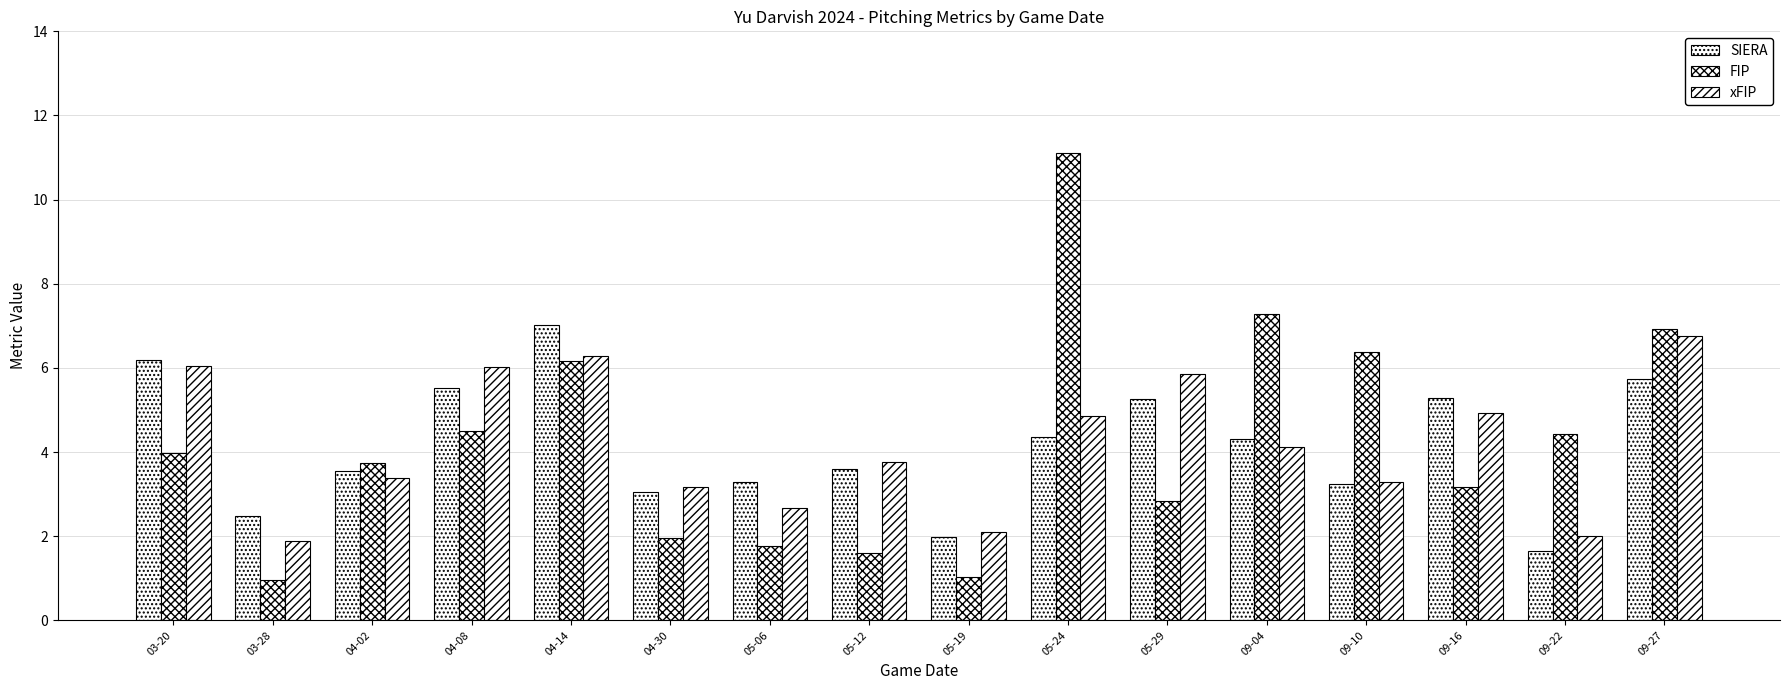

Is it true that SIERA equals 1.5 at 09-04?

False